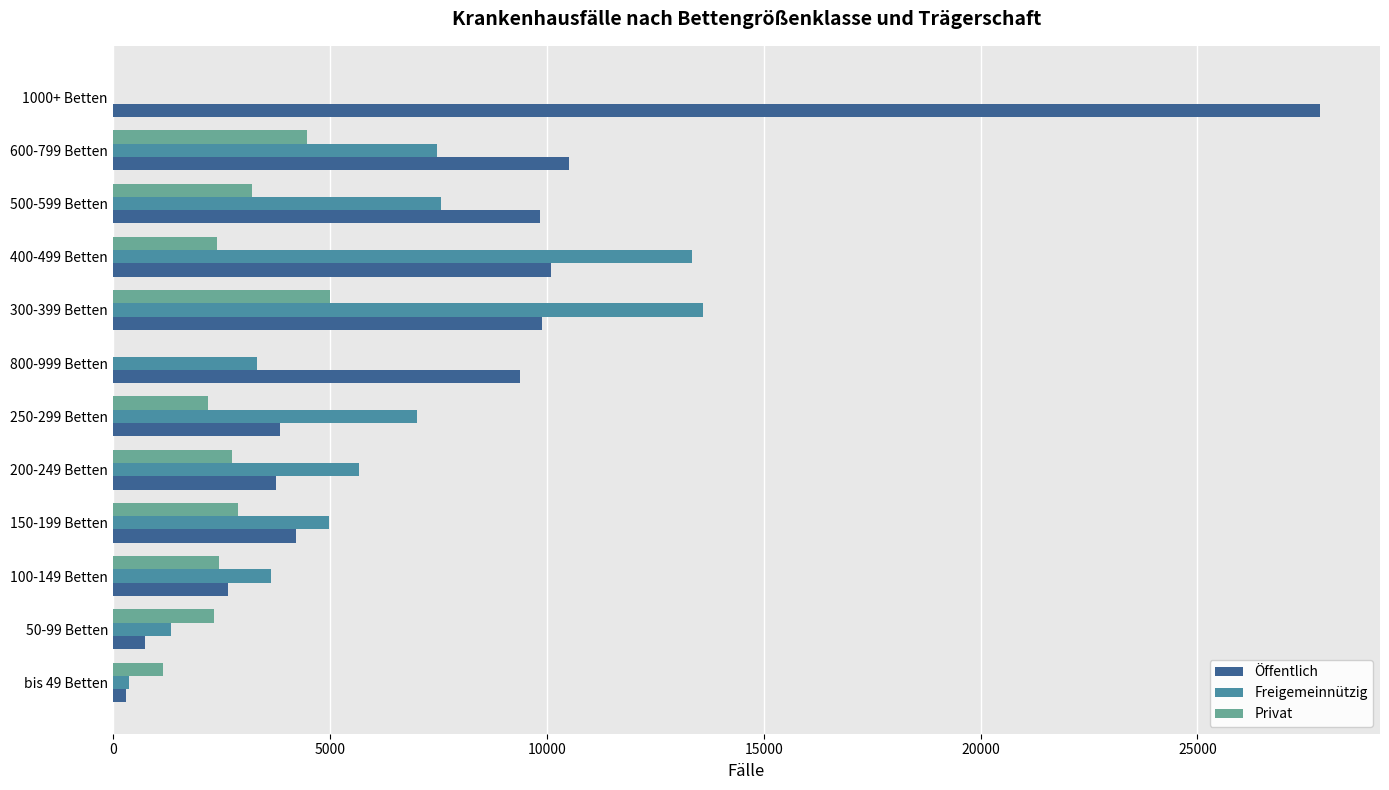

Is the value of Öffentlich at 800-999 Betten greater than the value of Privat at 300-399 Betten?

Yes